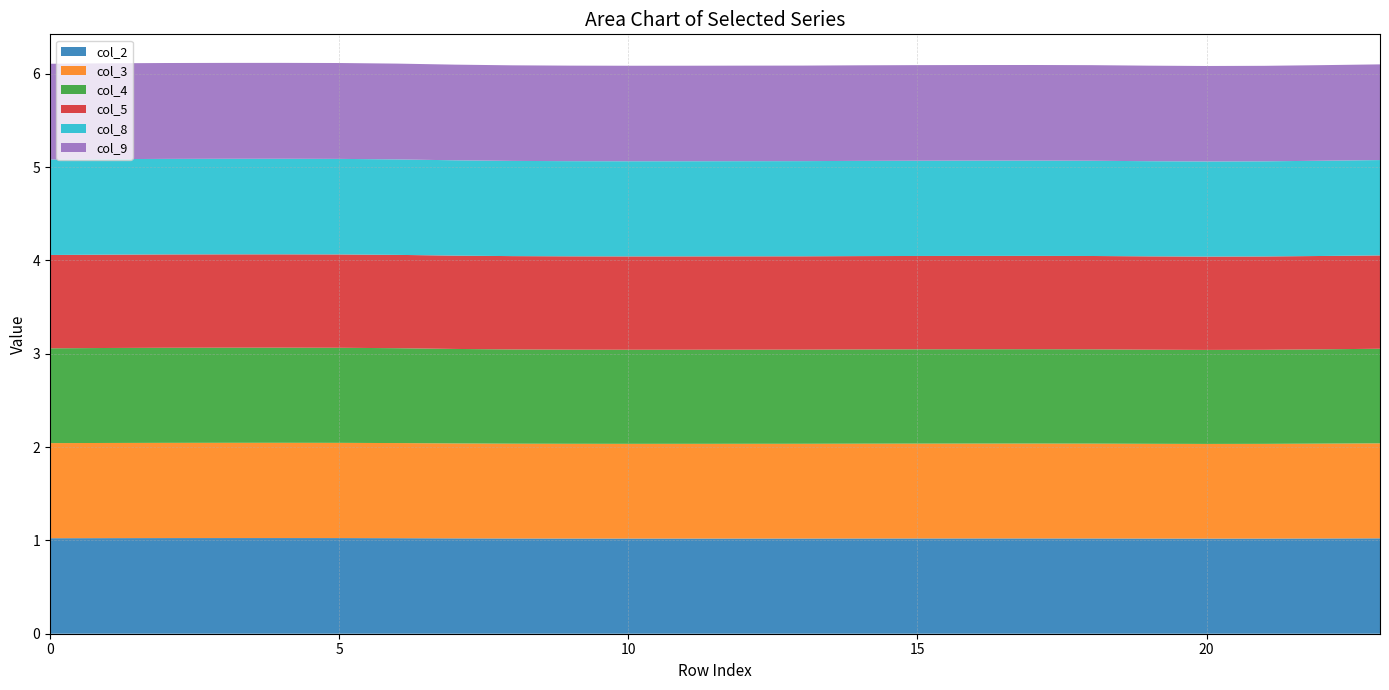

Reading right to left, extract all data points from this chart.

col_2: 1.0	1.0	1.0	1.0	1.0	1.0	1.0	1.0	1.0	1.0	1.0	1.0	1.0	1.0	1.0	1.0	1.0	1.0	1.0	1.0	1.0	1.0	1.0	1.0
col_3: 1.0	1.0	1.0	1.0	1.0	1.0	1.0	1.0	1.0	1.0	1.0	1.0	1.0	1.0	1.0	1.0	1.0	1.0	1.0	1.0	1.0	1.0	1.0	1.0
col_4: 1.0	1.0	1.0	1.0	1.0	1.0	1.0	1.0	1.0	1.0	1.0	1.0	1.0	1.0	1.0	1.0	1.0	1.0	1.0	1.0	1.0	1.0	1.0	1.0
col_5: 1.0	1.0	1.0	1.0	1.0	1.0	1.0	1.0	1.0	1.0	1.0	1.0	1.0	1.0	1.0	1.0	1.0	1.0	1.0	1.0	1.0	1.0	1.0	1.0
col_8: 1.0	1.0	1.0	1.0	1.0	1.0	1.0	1.0	1.0	1.0	1.0	1.0	1.0	1.0	1.0	1.0	1.0	1.0	1.0	1.0	1.0	1.0	1.0	1.0
col_9: 1.0	1.0	1.0	1.0	1.0	1.0	1.0	1.0	1.0	1.0	1.0	1.0	1.0	1.0	1.0	1.0	1.0	1.0	1.0	1.0	1.0	1.0	1.0	1.0